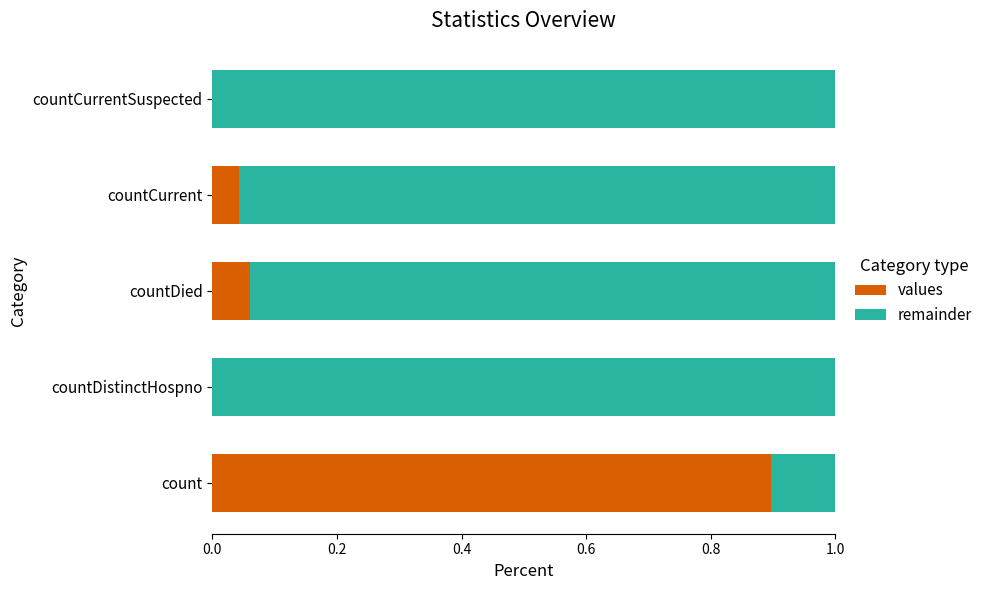

Which category has the highest value in the values series?

count